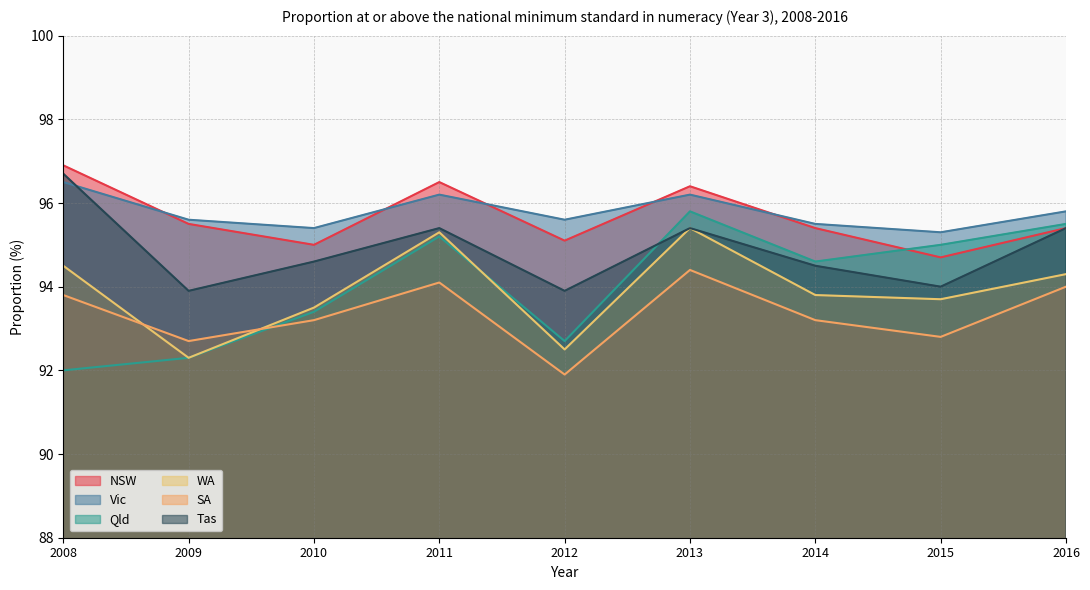

Where is the first local maximum for Vic?

2011